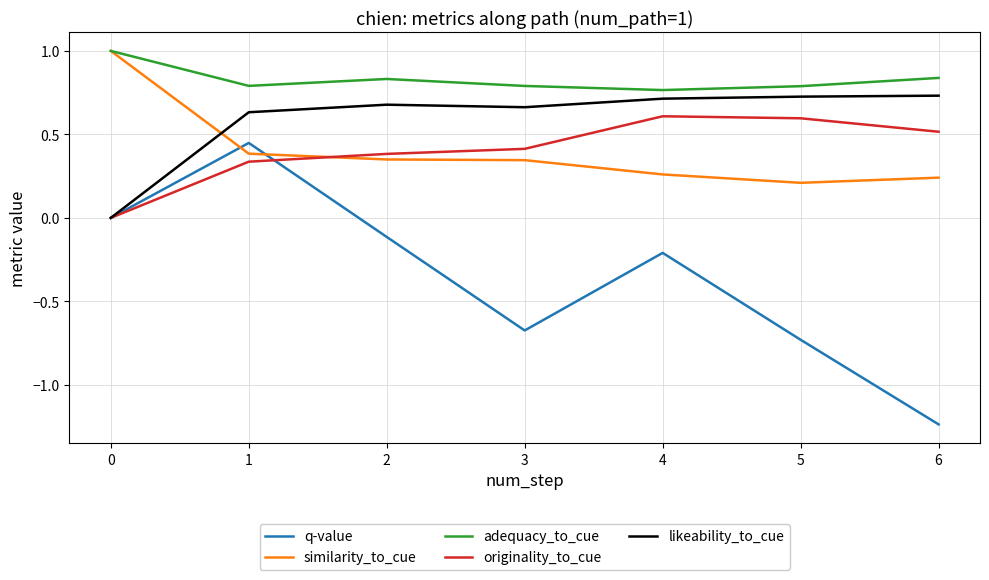

List the labels in order of q-value value, largest first.

1, 0, 2, 4, 3, 5, 6